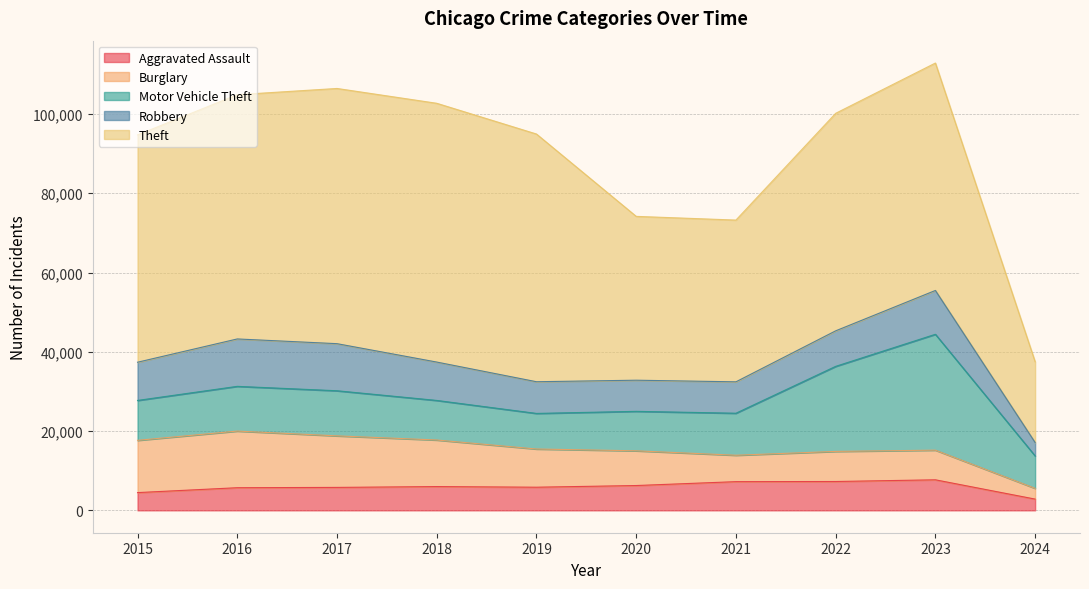

What value does the Aggravated Assault series have at 2015?

4480